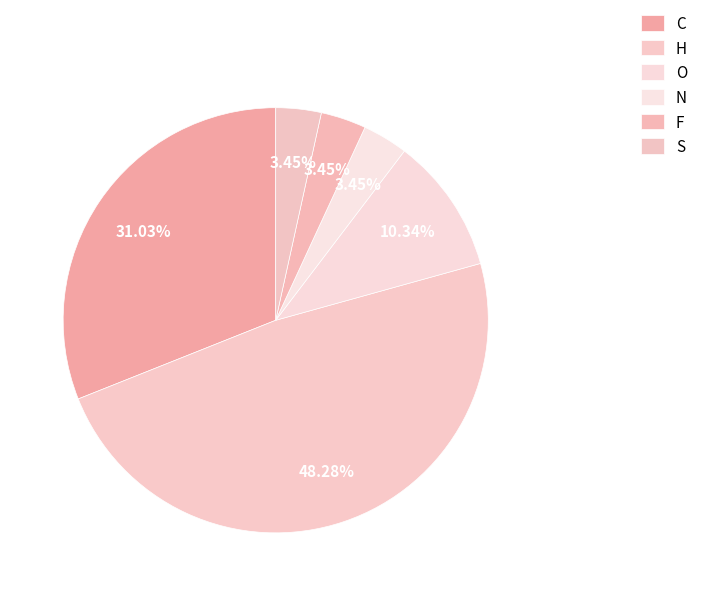

What is the ratio of the value at O to the value at F?

3.0